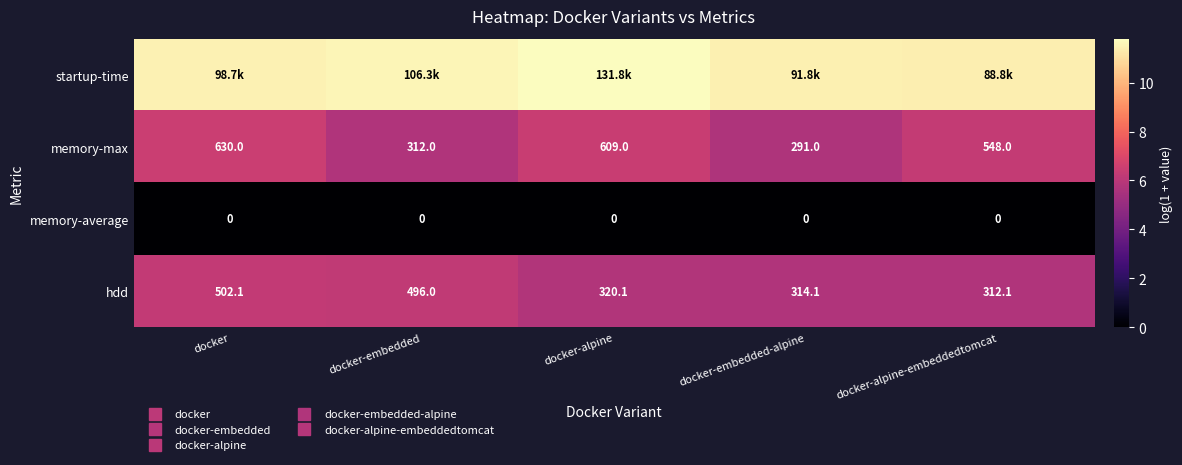

List the series in order of their peak value, lowest first.

memory-average, hdd, memory-max, startup-time